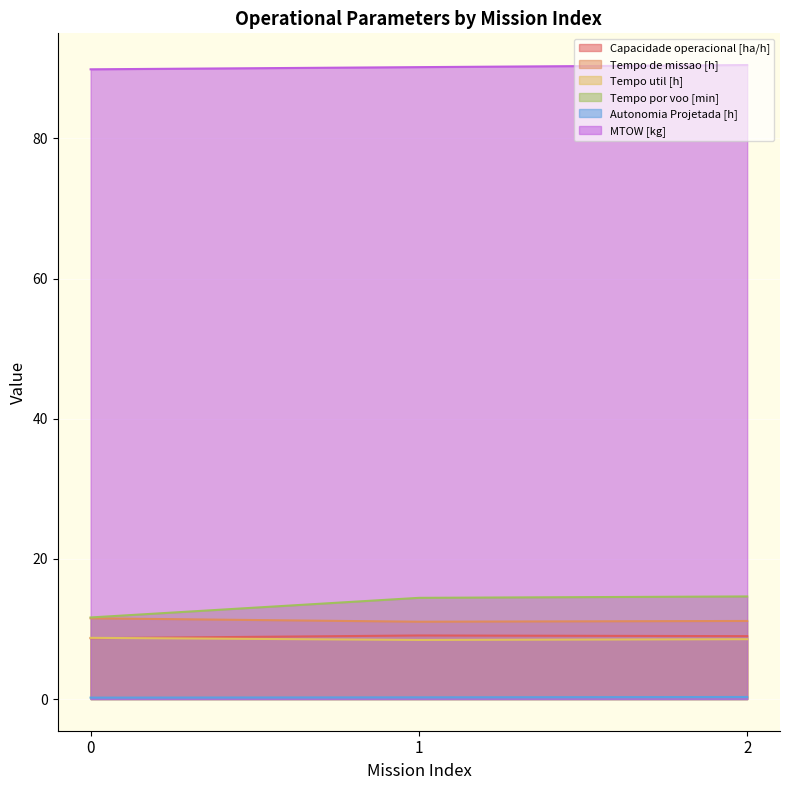

How many lines are shown in the chart?

6